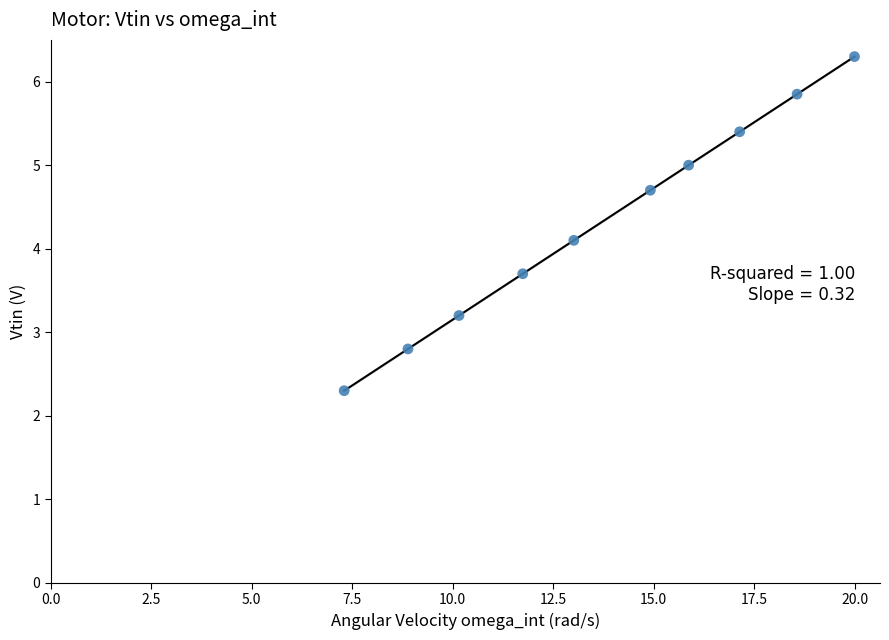

What is the range of X values (max minus min)?

12.7